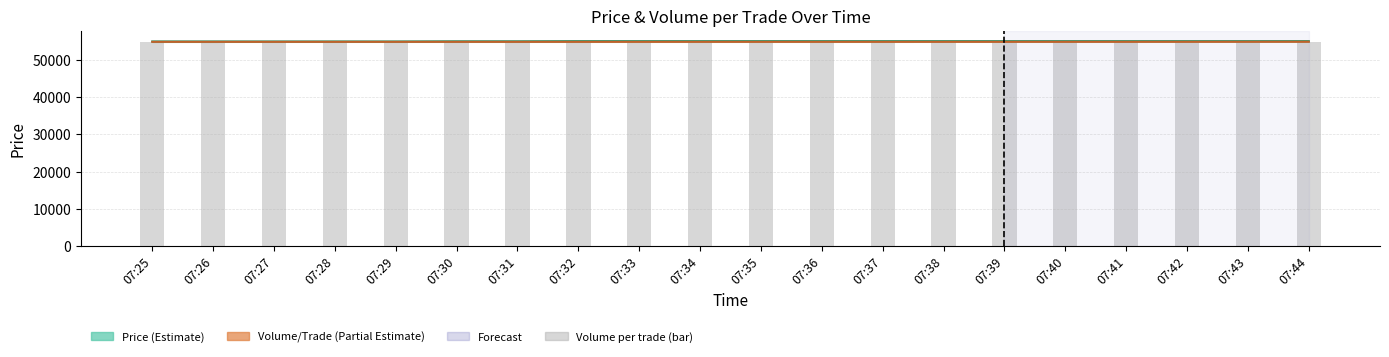

What is the sum of the Volume per trade (bar) values at 07:35 and 07:31?

109808.5